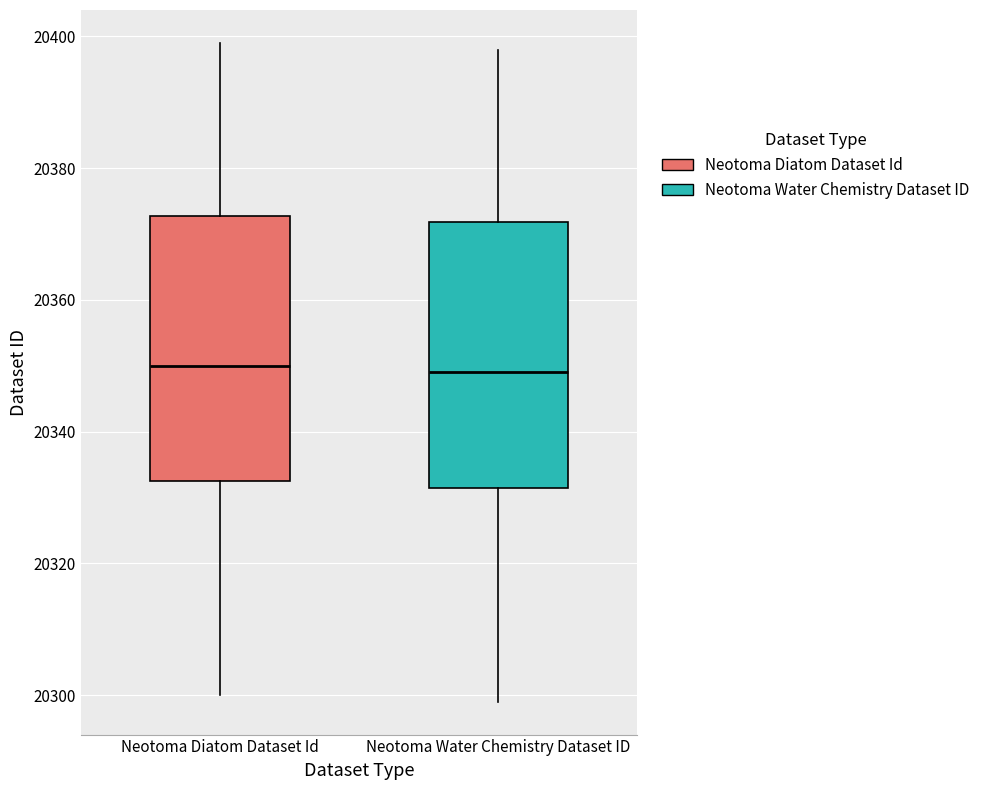

Where does the lower whisker of the box for Neotoma Diatom Dataset Id end on the y-axis? The values are not printed on the chart, so give them approximately, as read against the axis.

20300